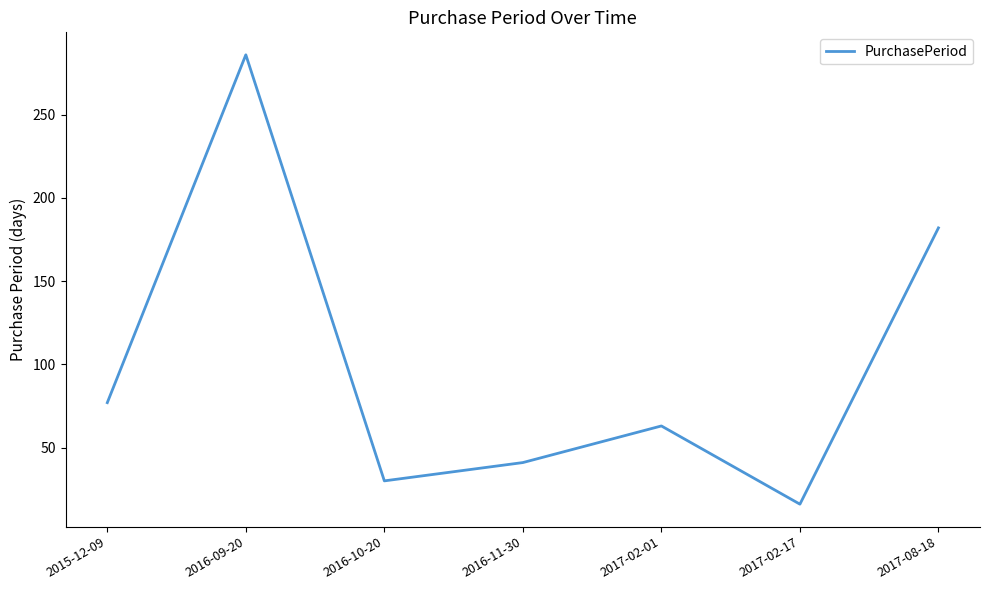

What is the greatest value displayed?

286